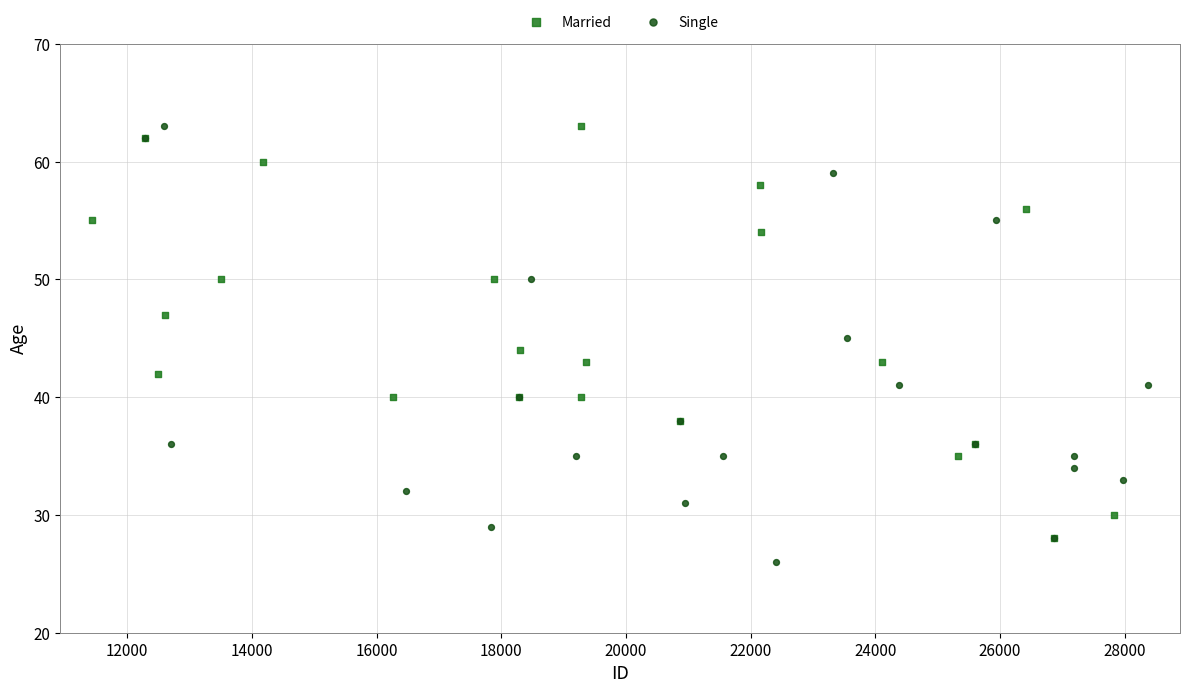

Which series reaches the minimum Y coordinate?

Single